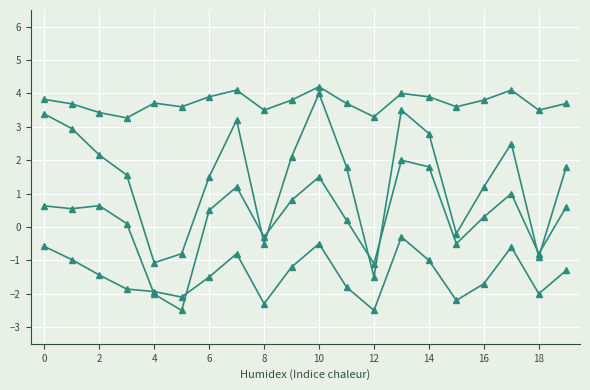

Is this an area chart (filled region under the line)?

No